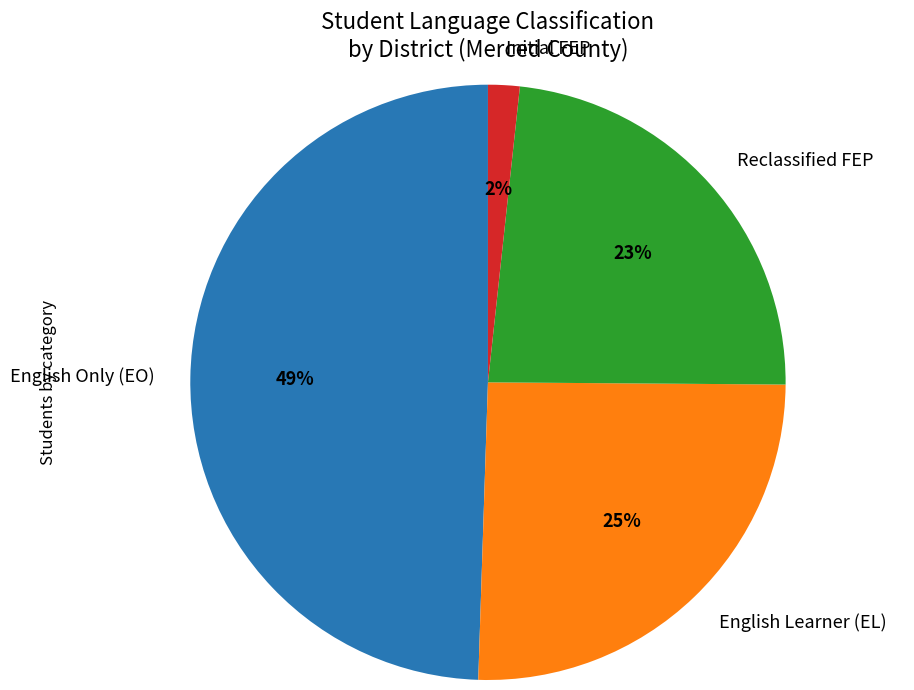

Is the sum of English Only (EO) and Reclassified FEP greater than half?

Yes